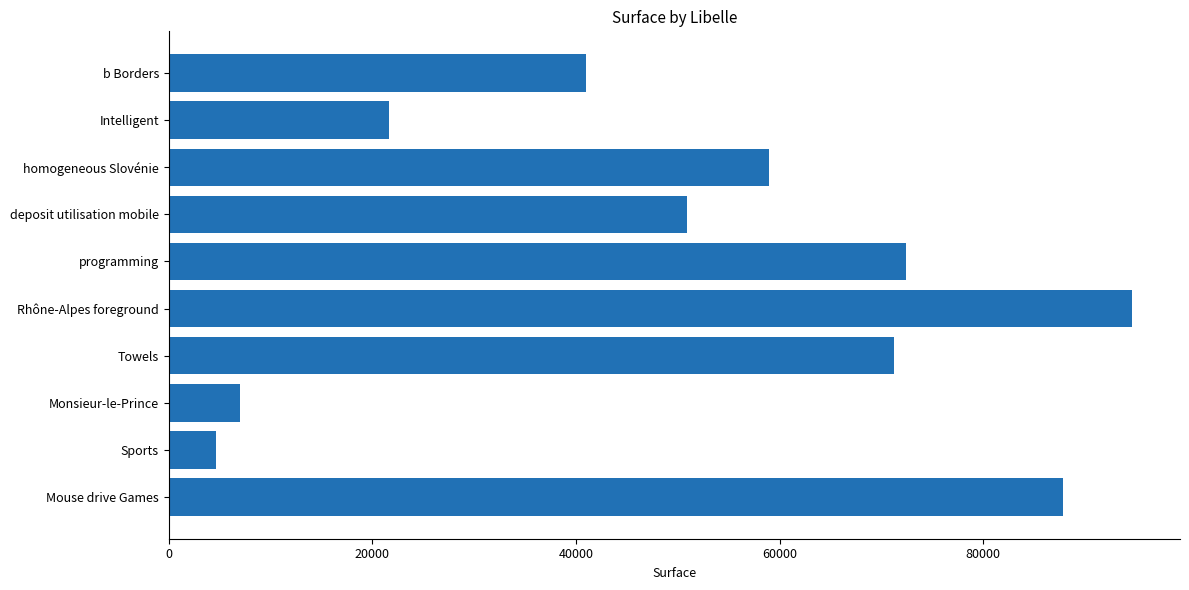

Rank the categories by value from lowest to highest.

Sports, Monsieur-le-Prince, Intelligent, b Borders, deposit utilisation mobile, homogeneous Slovénie, Towels, programming, Mouse drive Games, Rhône-Alpes foreground